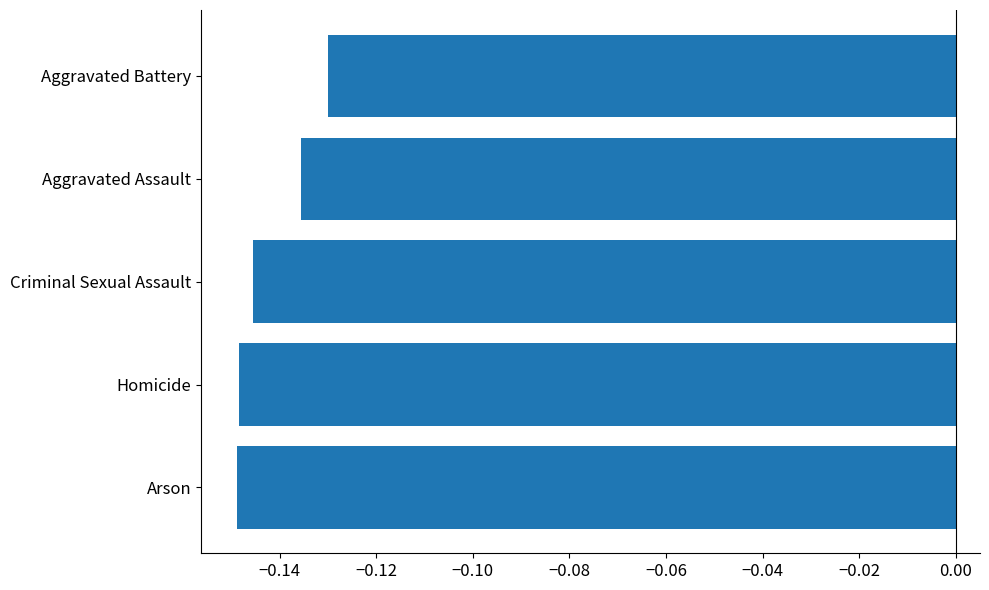

At which label is the value closest to 0?

Aggravated Battery